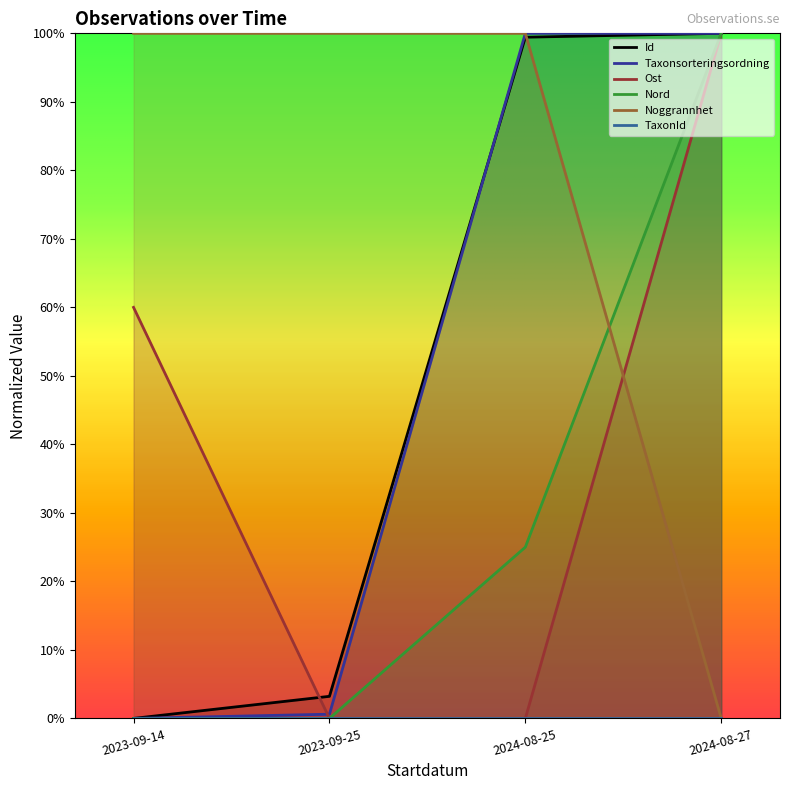

At which category is the sum across all series the highest?

2024-08-27